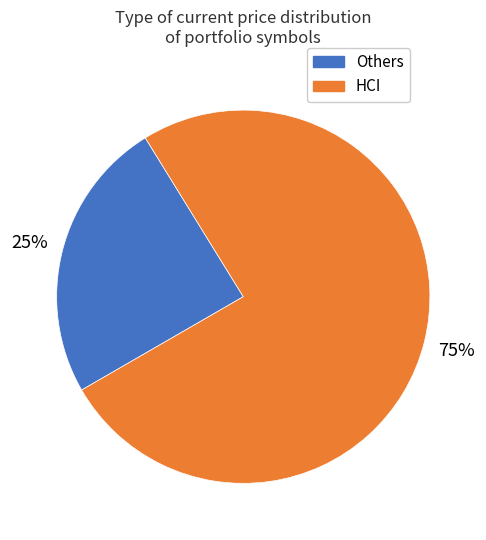

To the nearest percent, what is the average slice percentage?

50%